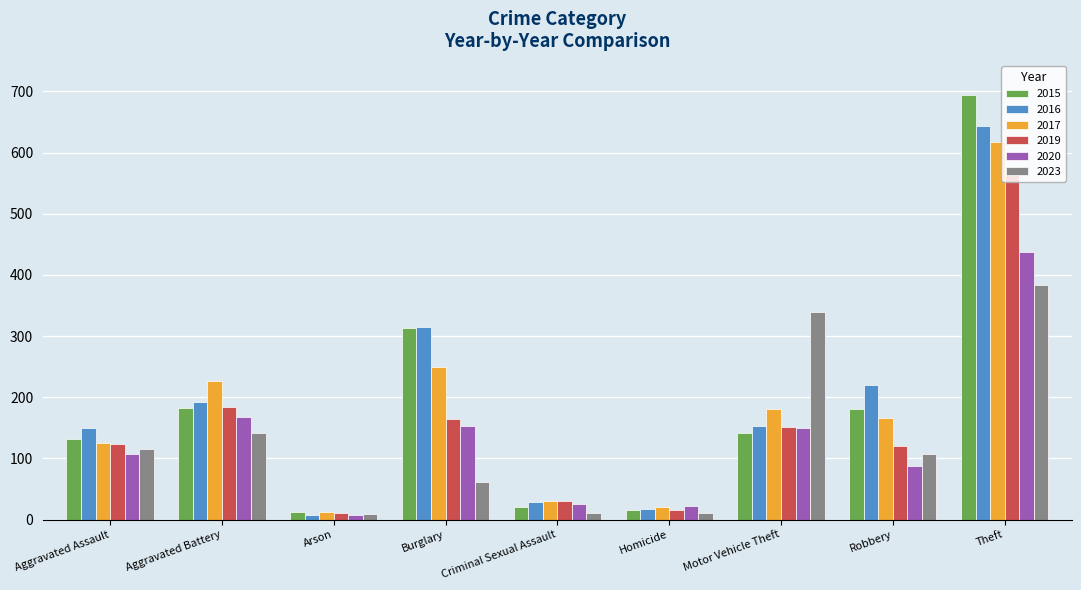

Rank the series by their maximum value, from highest to lowest.

2015, 2016, 2017, 2019, 2020, 2023